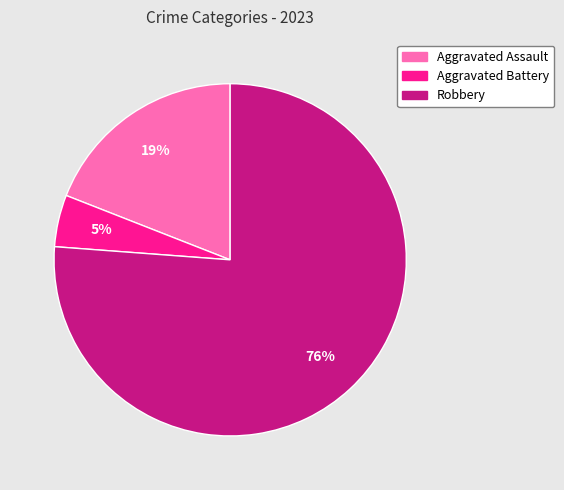

To the nearest percent, what portion does Aggravated Assault represent?

19%